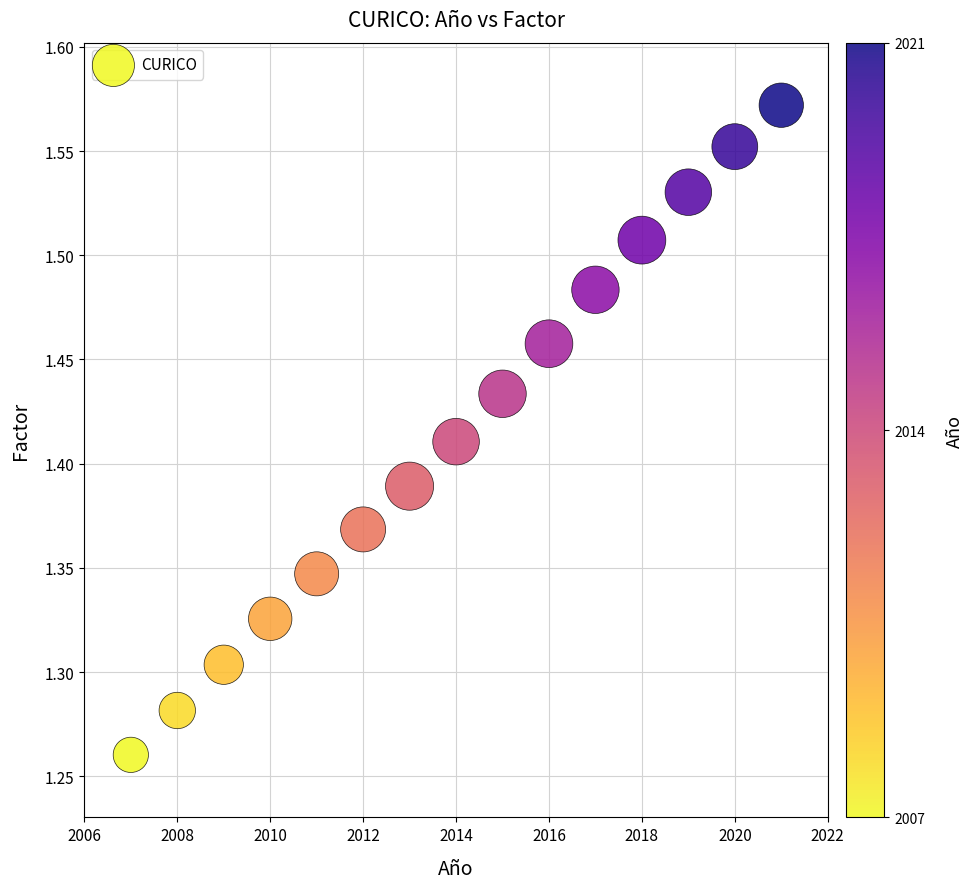

What is the range of Y values (max minus min)?

0.3